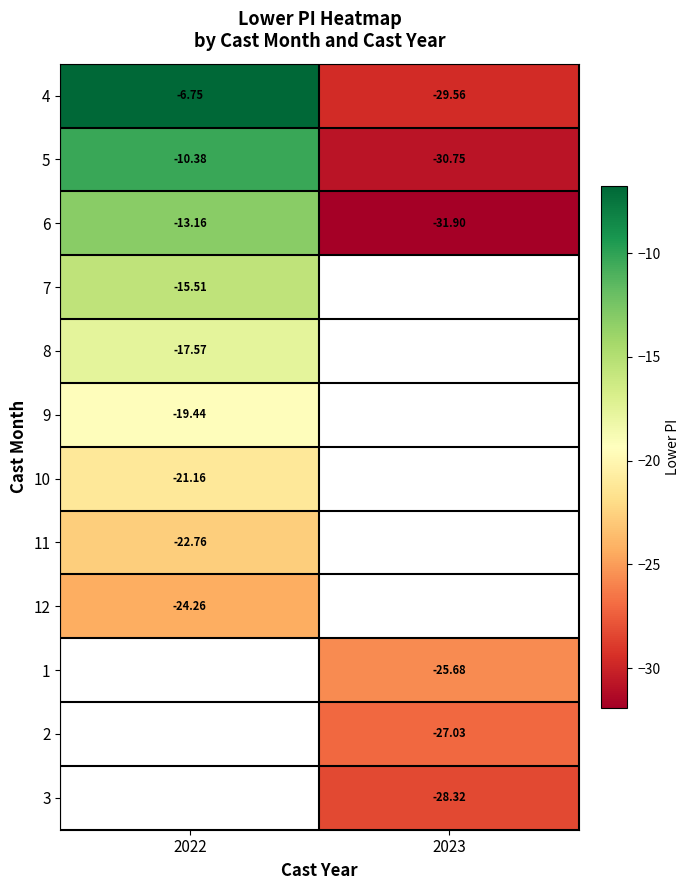

Is the value of 6 at 2022 greater than the value of 2 at 2023?

Yes